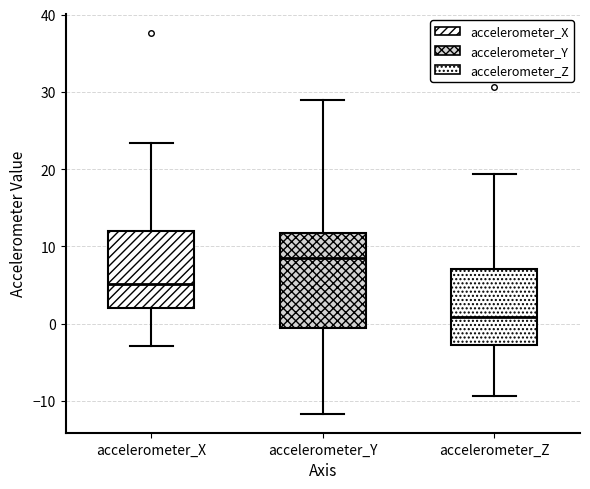

Which box's median line is the highest?

accelerometer_Y